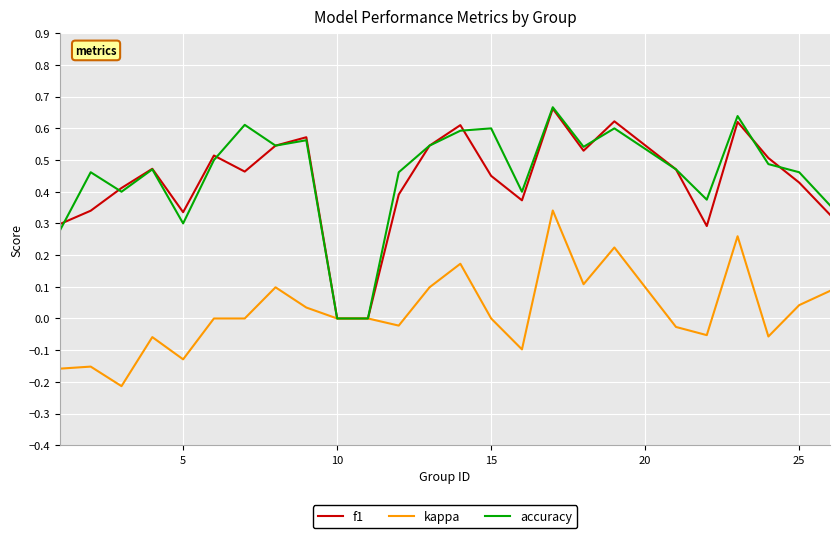

What is the difference between the second highest and second lowest values in the kappa series?

0.4